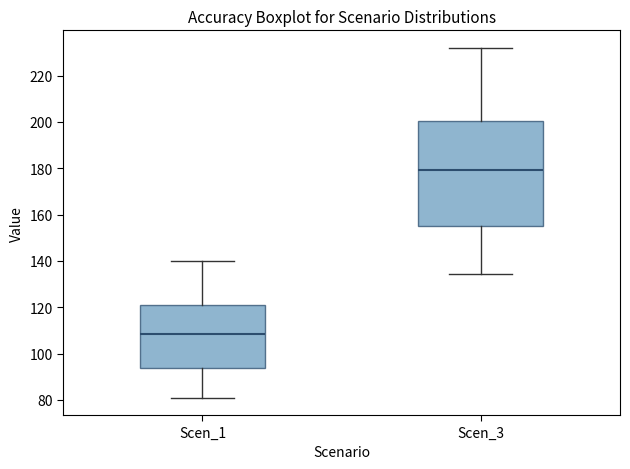

Comparing the boxes themselves (not the whiskers), which one is the tallest?

Scen_3